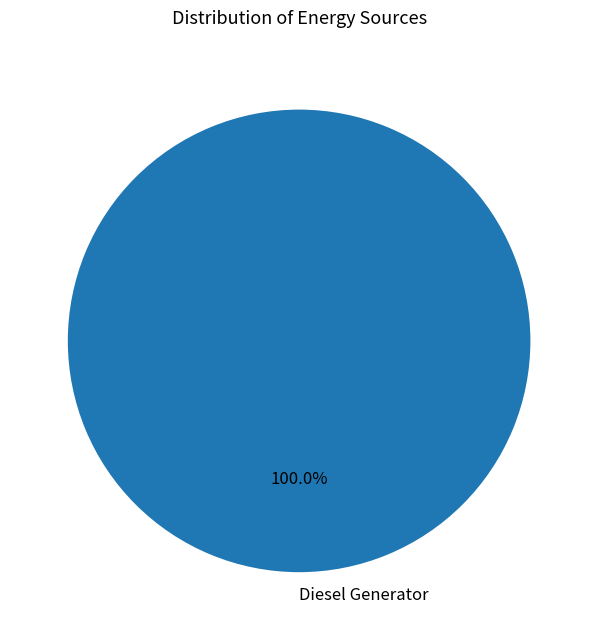

Which slice represents more than half of the pie?

Diesel Generator